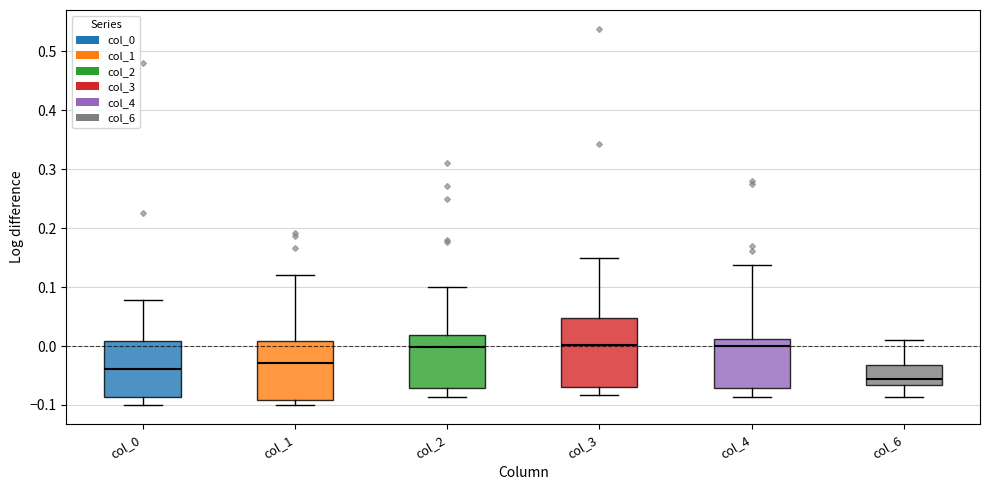

Reading left to right, read every box against the y-axis: the position of its median line, the range the box covers, and the ends of its whiskers. The values are not printed on the chart, so give them approximately, as read against the axis.

col_0: median -0.04, box -0.09 to 0.01, whiskers -0.10 to 0.08
col_1: median -0.03, box -0.09 to 0.01, whiskers -0.10 to 0.12
col_2: median 0.00, box -0.07 to 0.02, whiskers -0.09 to 0.10
col_3: median 0.00, box -0.07 to 0.05, whiskers -0.08 to 0.15
col_4: median 0.00, box -0.07 to 0.01, whiskers -0.09 to 0.14
col_6: median -0.06, box -0.07 to -0.03, whiskers -0.09 to 0.01